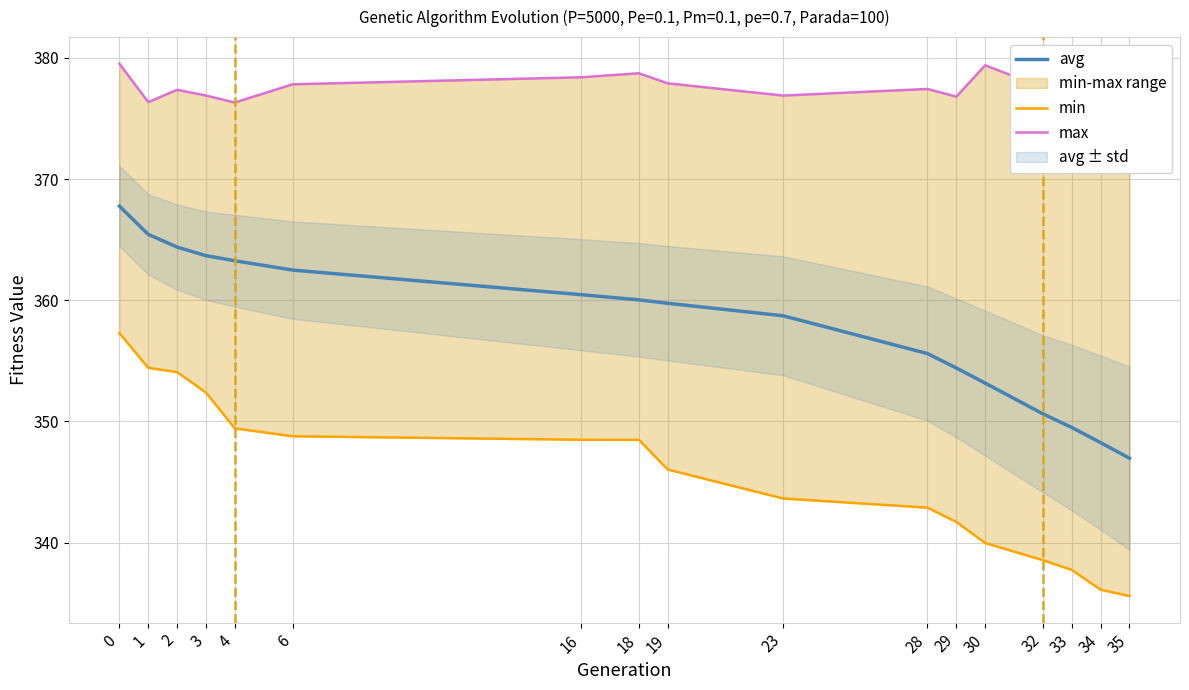

In max, how many points are higher than both neighbors (excluding endpoints)?

4